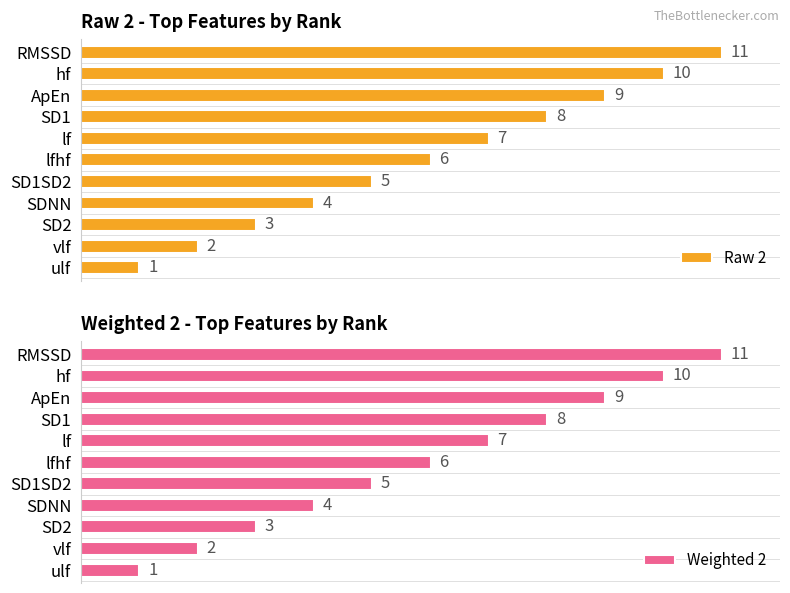

What position from the left is lfhf?

6